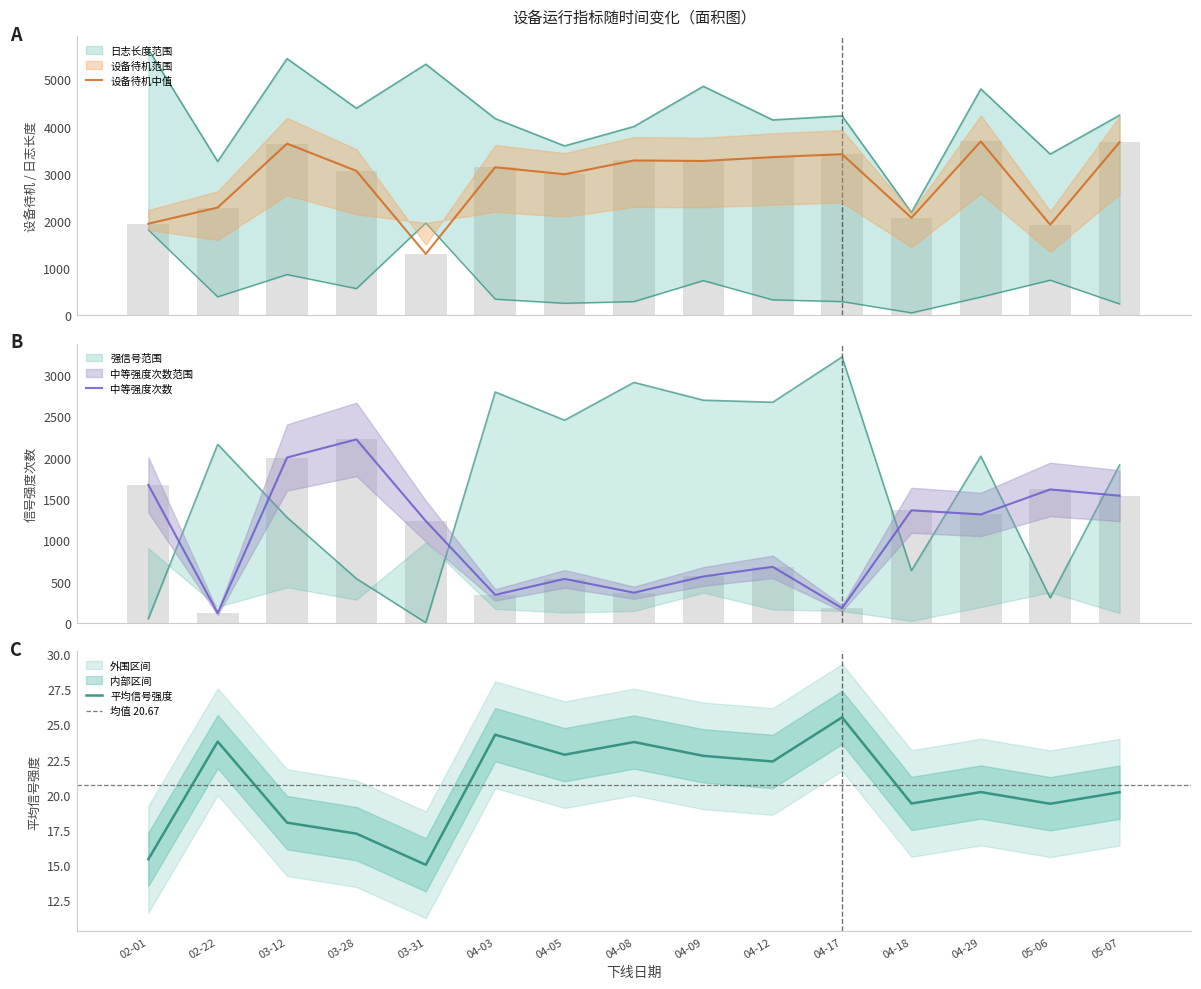

What is the smallest value displayed?

5.0